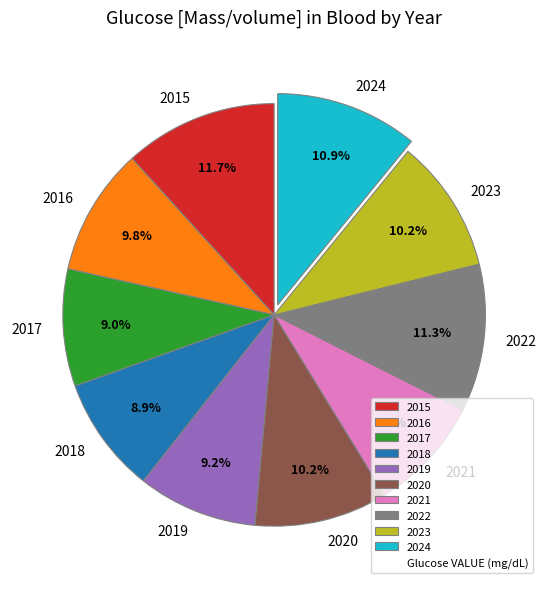

Combined, do 2020 and 2018 account for over 50%?

No